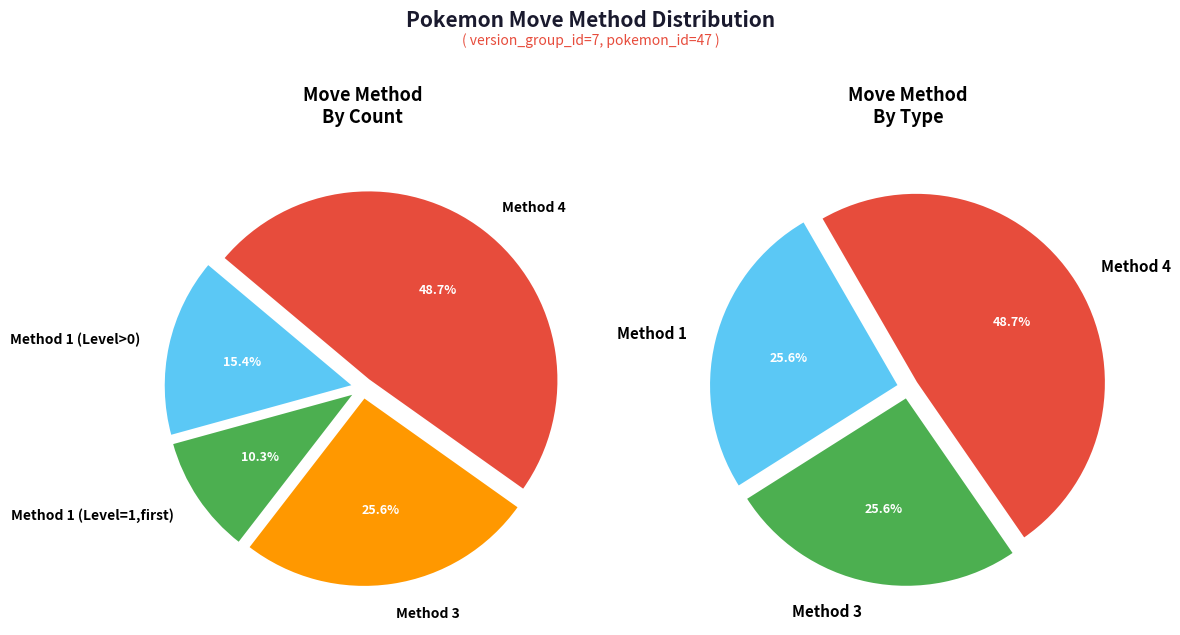

Which has a higher value, Method 3 or Method 4?

Method 4